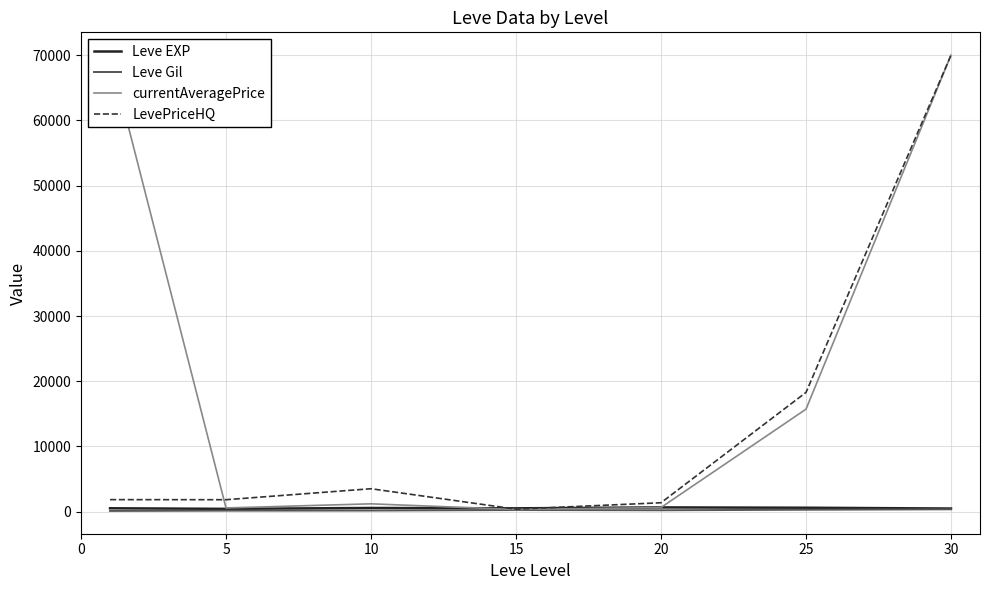

What is the average value of the LevePriceHQ series?

13890.0